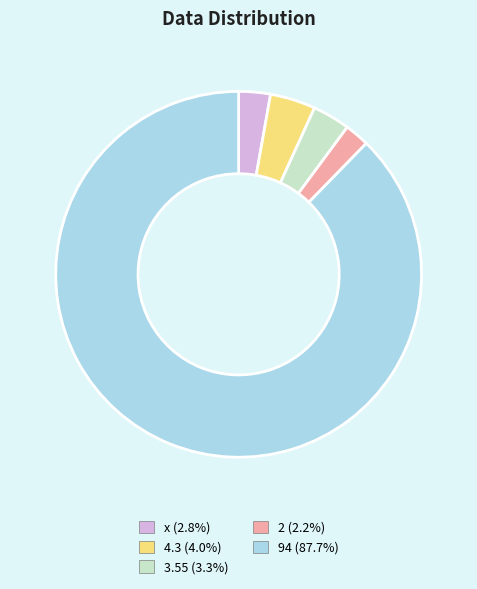

Combined, do x and 2 account for over 50%?

No